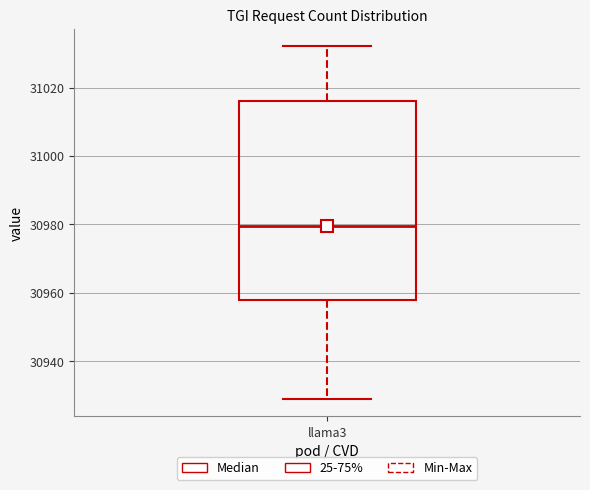

Where is the upper edge of the box for llama3 on the y-axis? The values are not printed on the chart, so give them approximately, as read against the axis.

31016